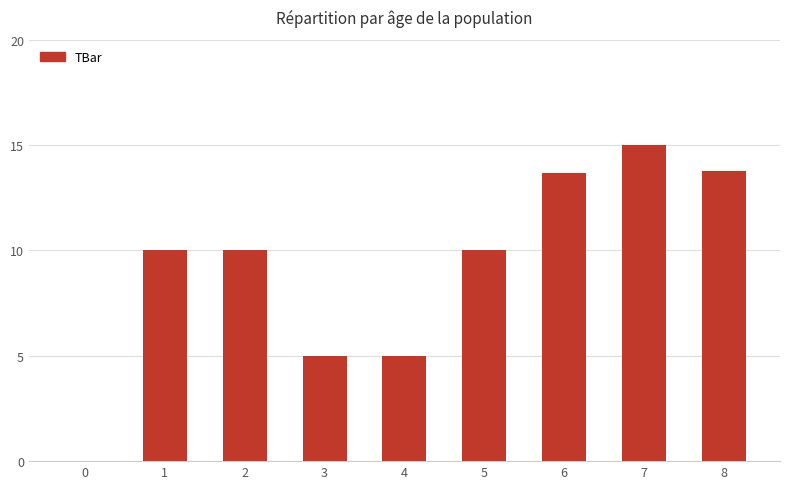

What is the difference between the values at 1 and 0?

10.0